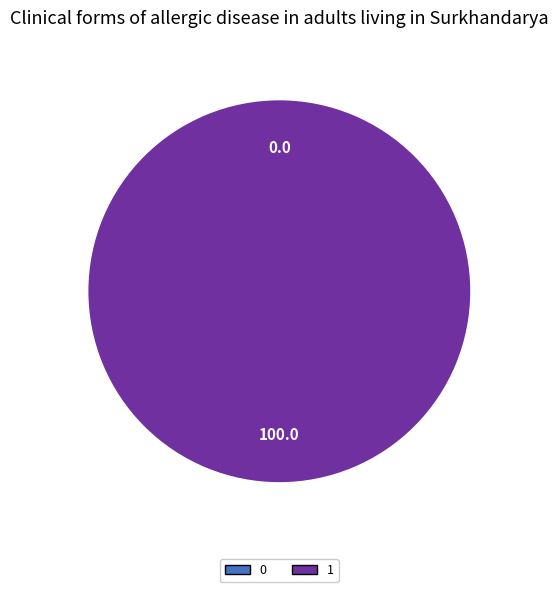

Count the number of slices in the pie.

2